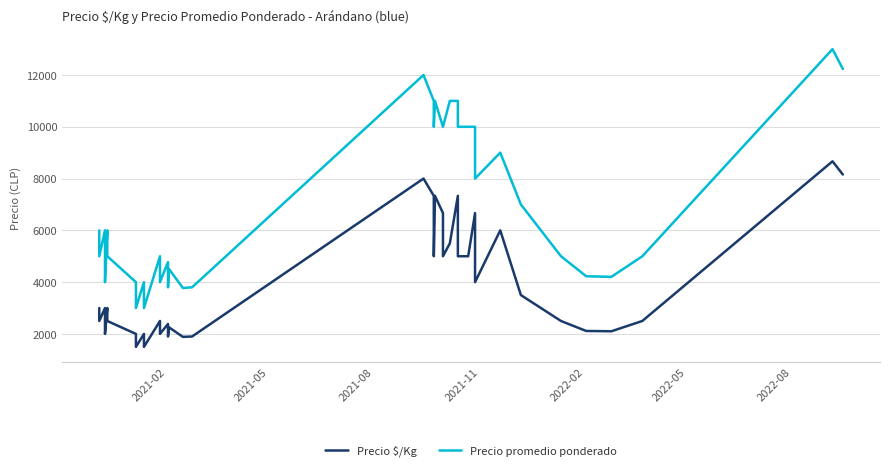

What is the difference between the maximum and minimum values in the Precio $/Kg series?

7167